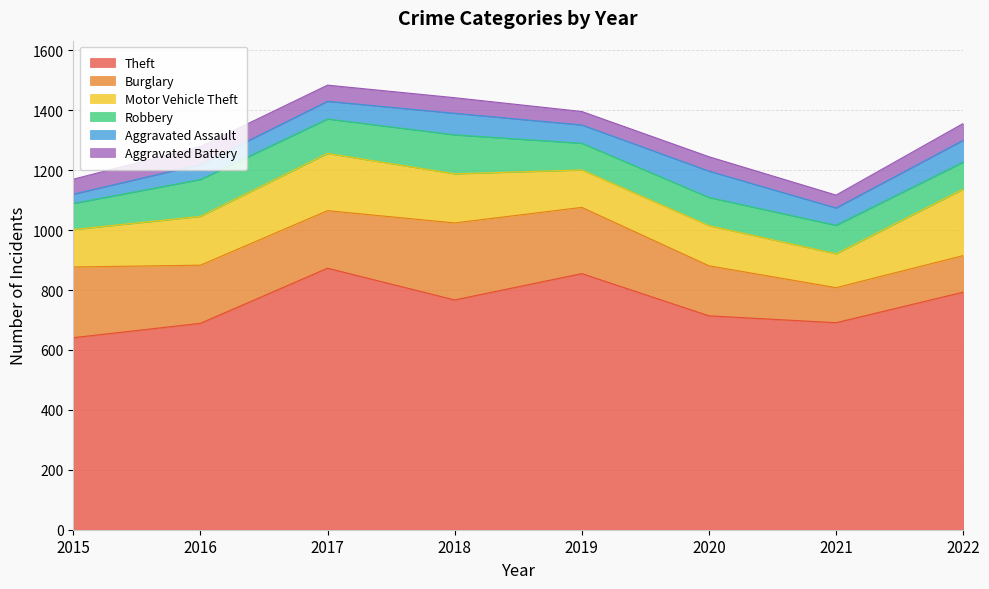

How many interior local peaks does the Aggravated Battery series have?

2